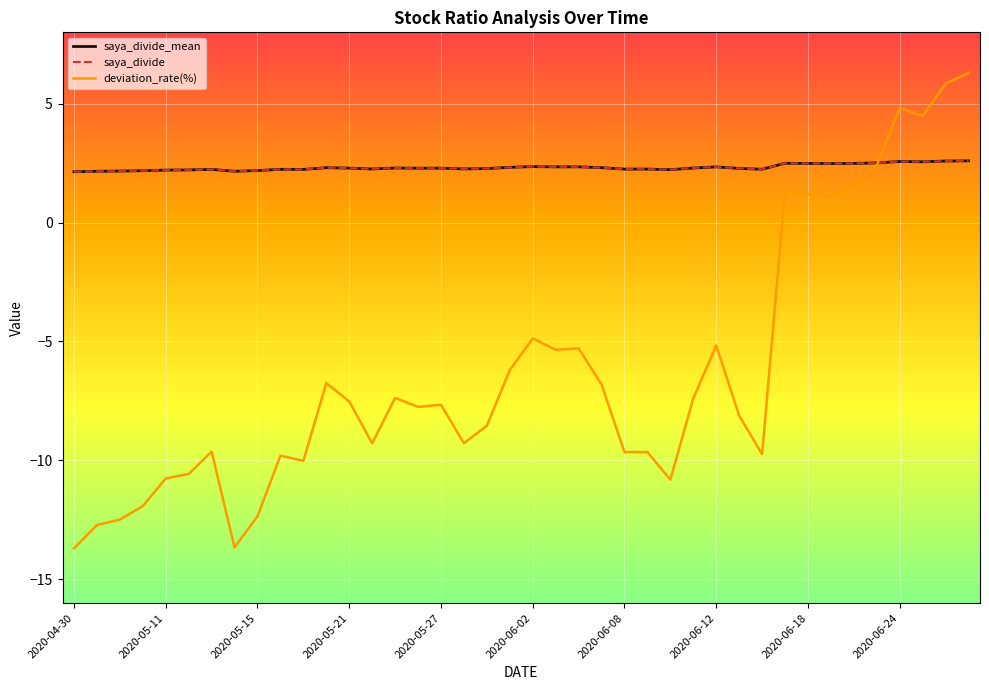

Does the chart display data point markers on the line(s)?

No